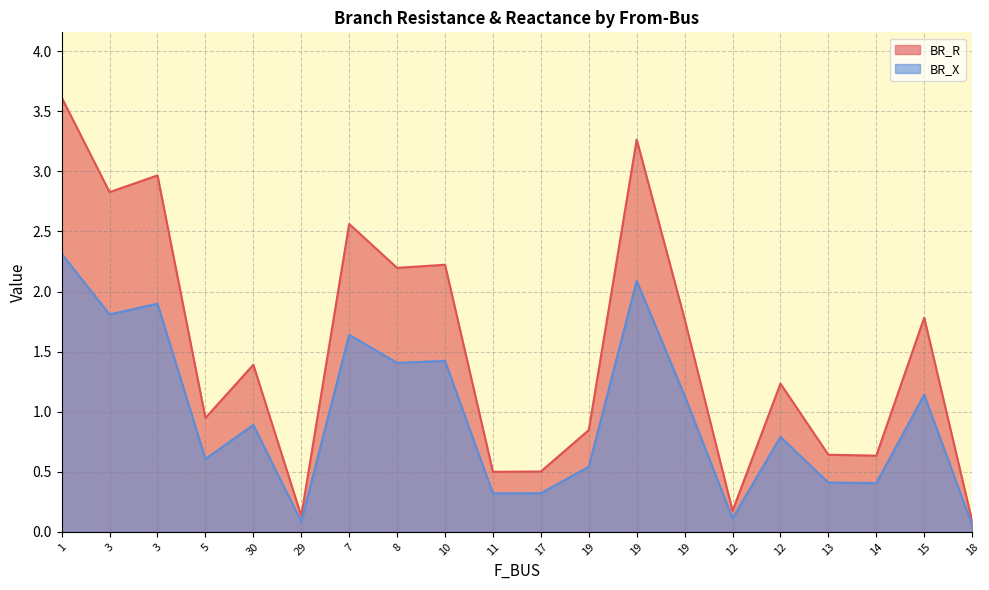

What is the value of the BR_X point at the 19th from the left?

1.1